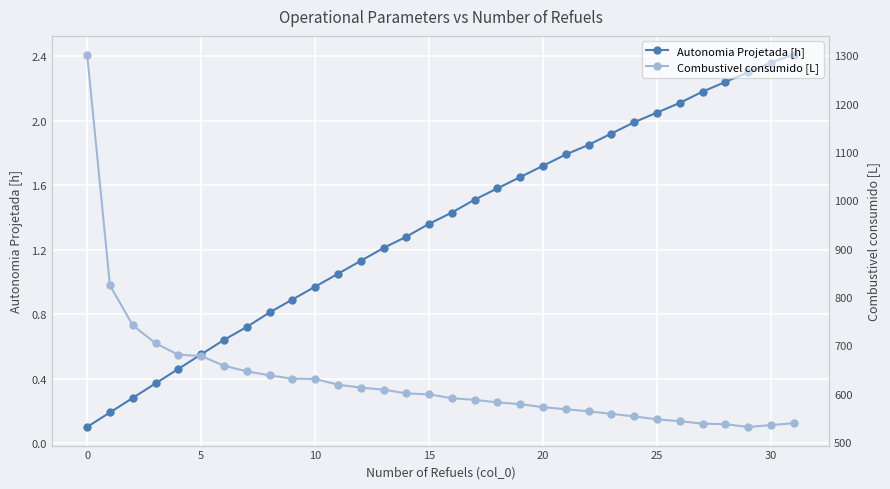

How many lines are shown in the chart?

2